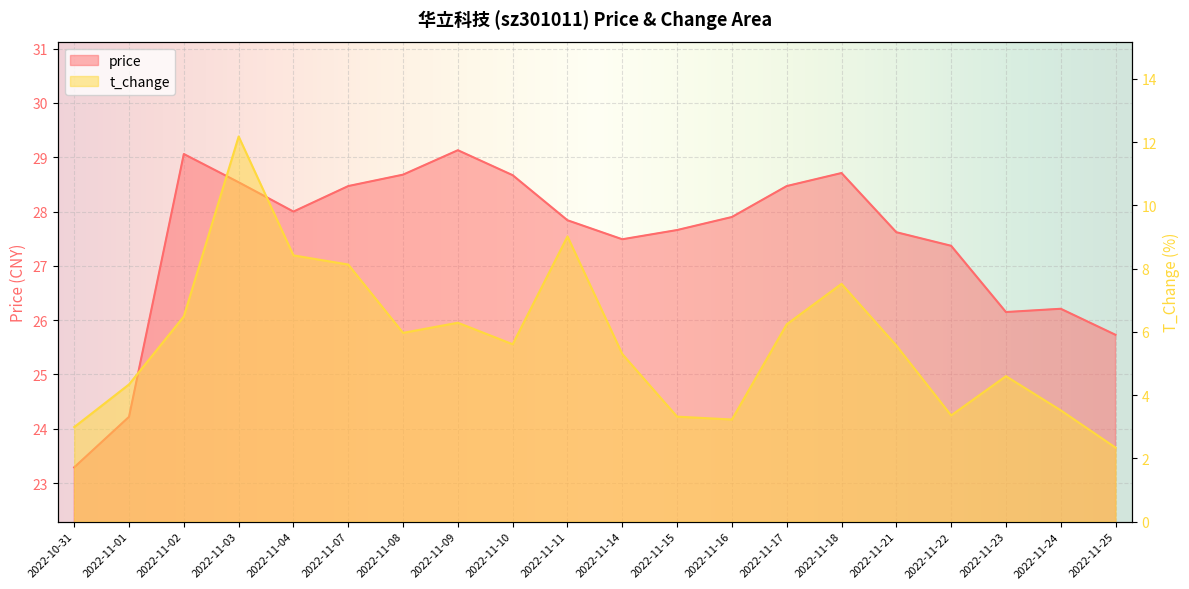

True or false: price has a value of 42.1 at 2022-11-09.

False